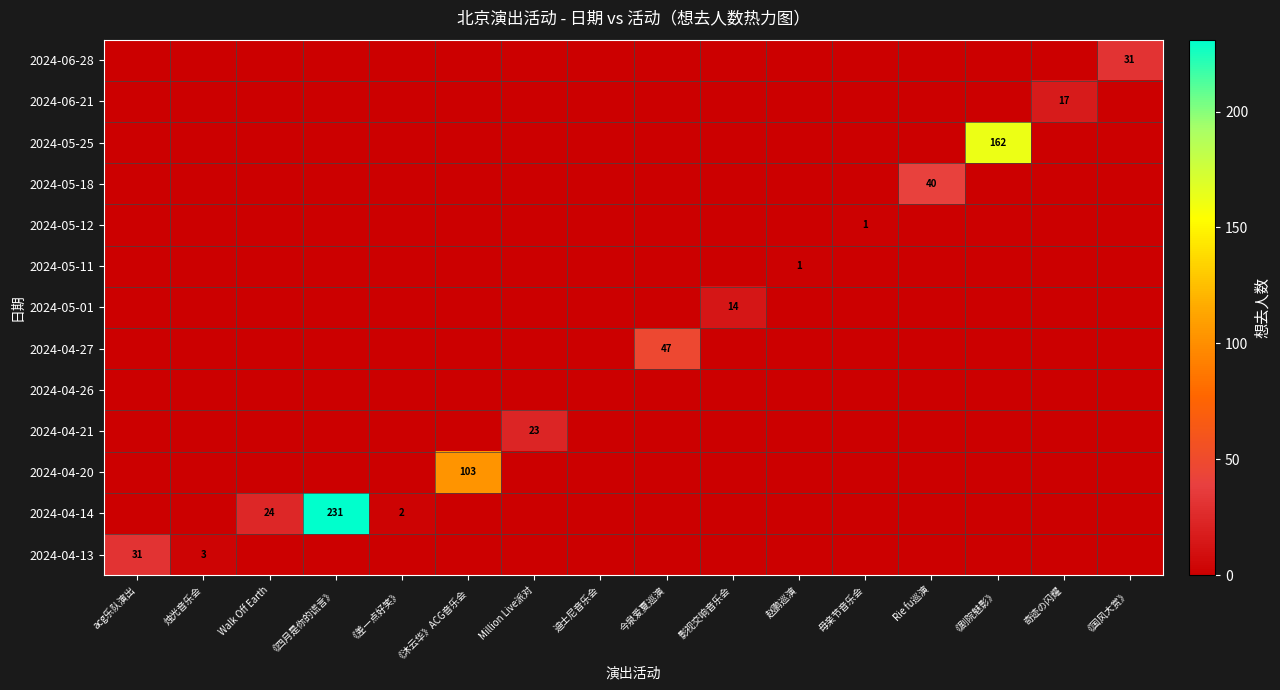

How many data points in row_3 are above 0?

1